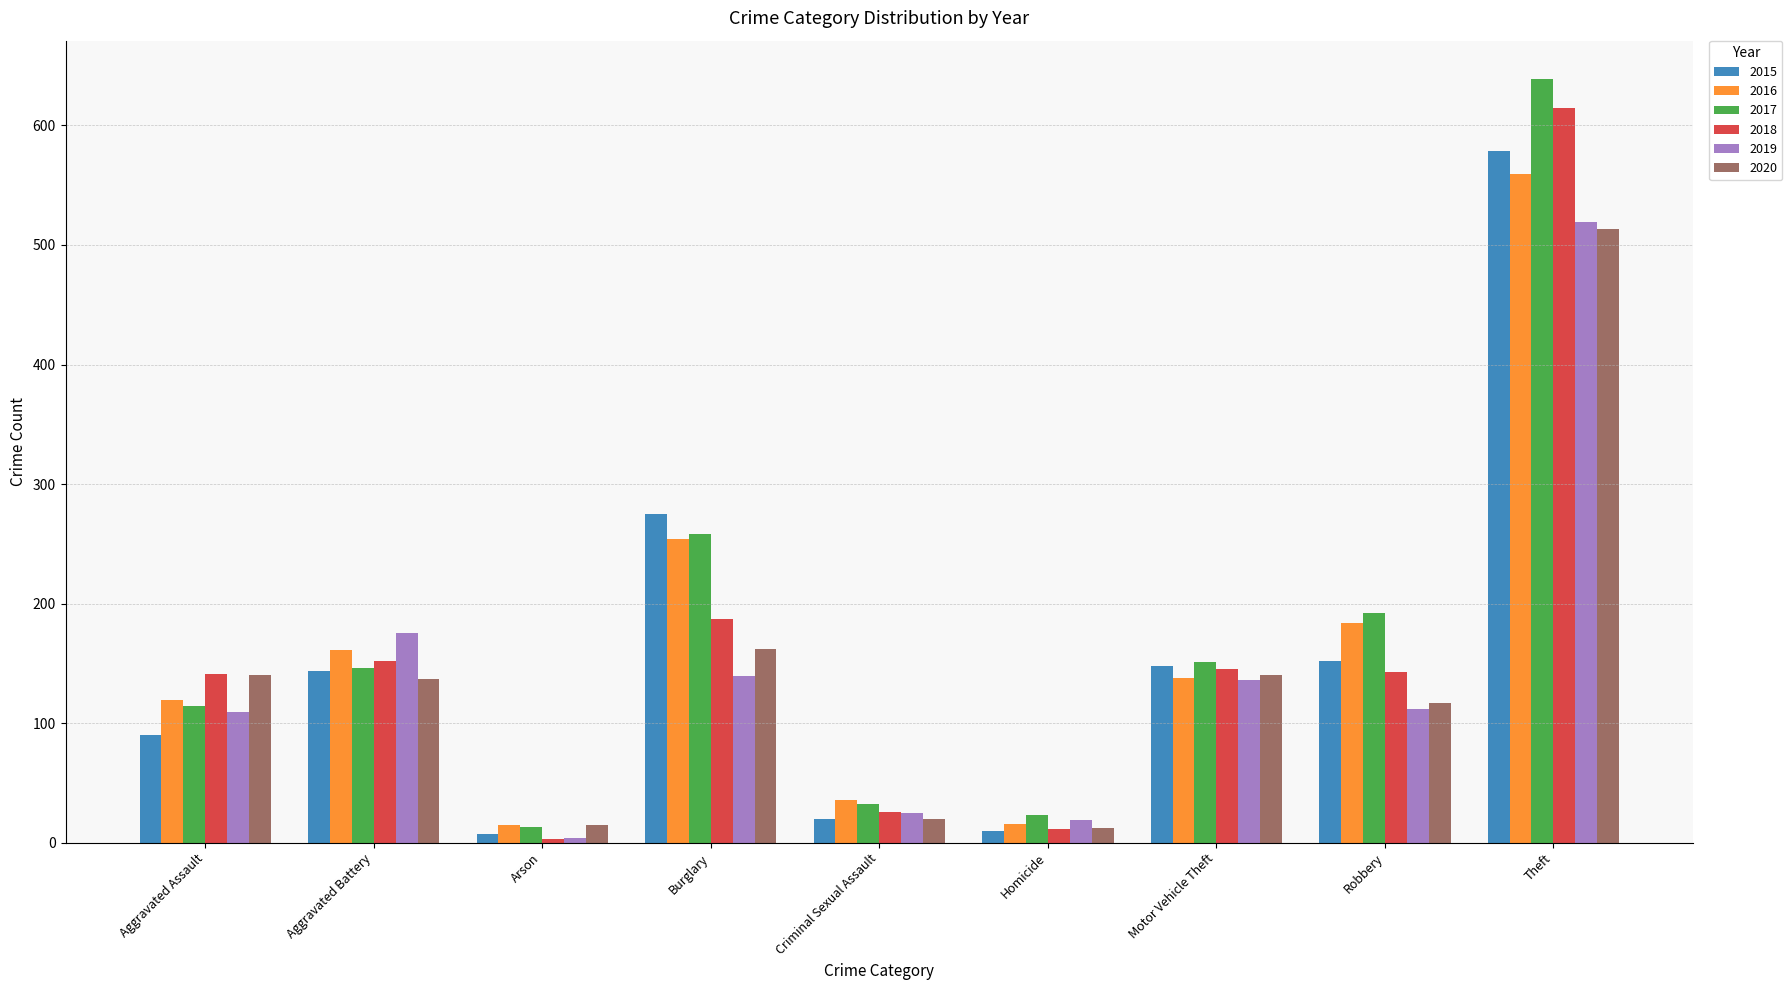

What is the maximum value shown in the chart?

639